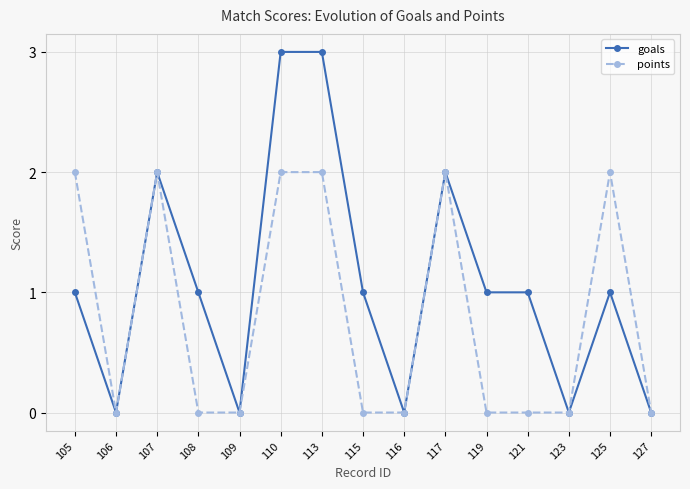

True or false: points has a value of 0 at 108.

True